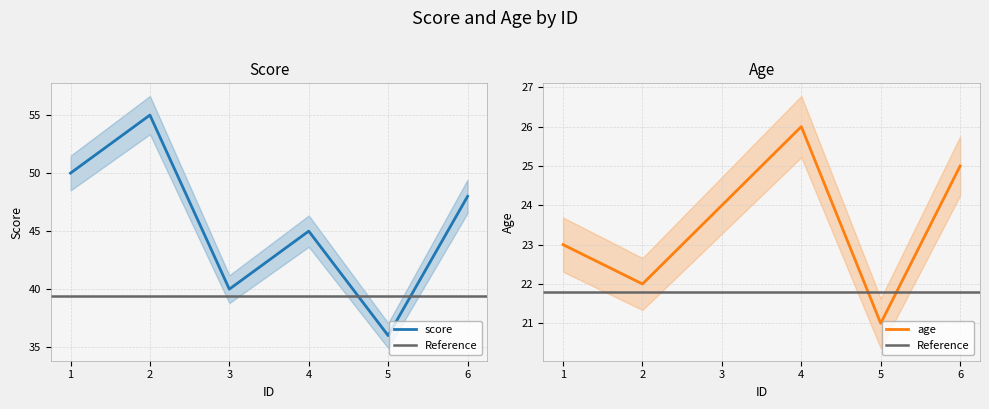

At which category does score reach its first local peak?

2